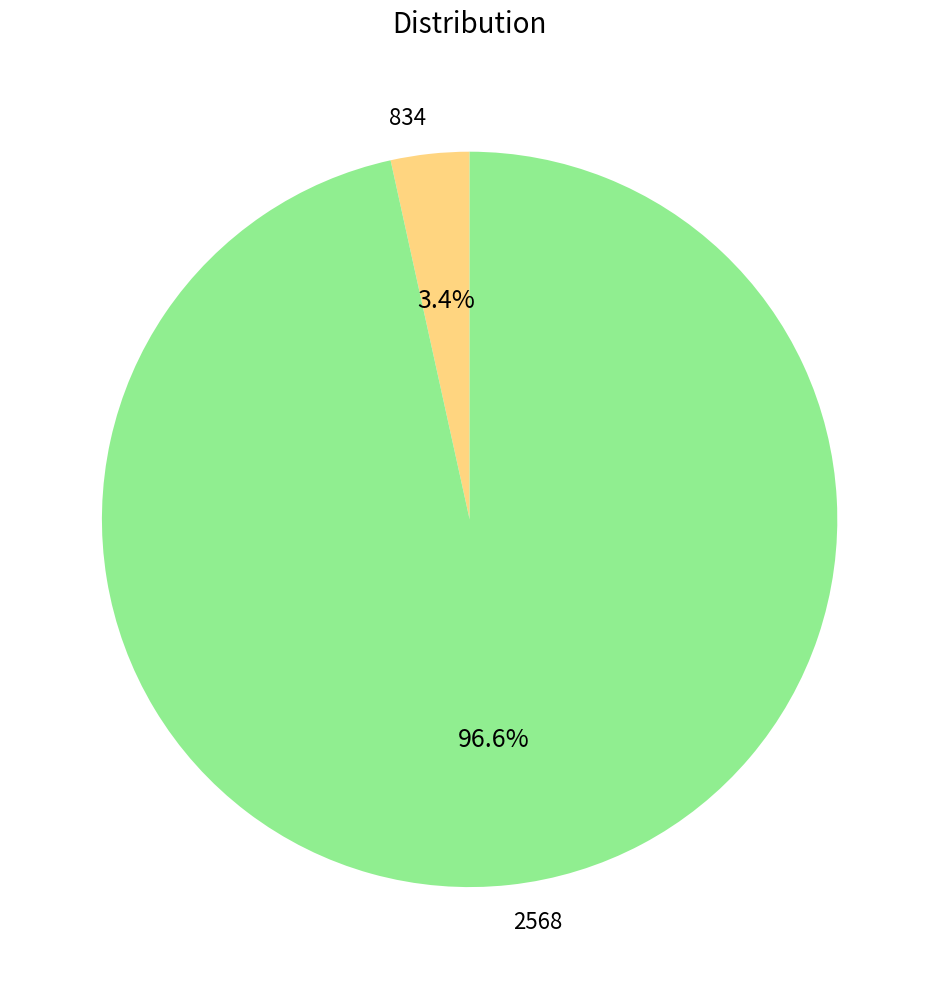

Which has a higher value, 834 or 2568?

2568